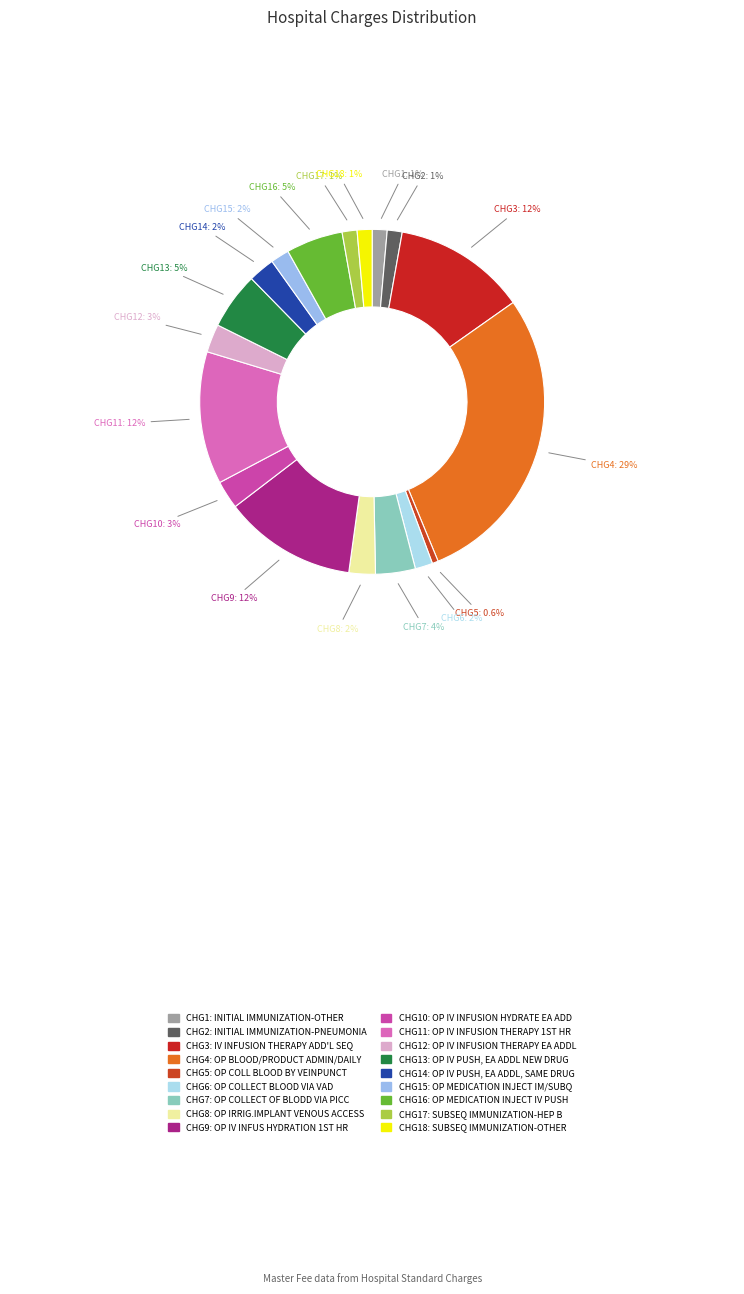

Is there a majority slice in this chart?

No